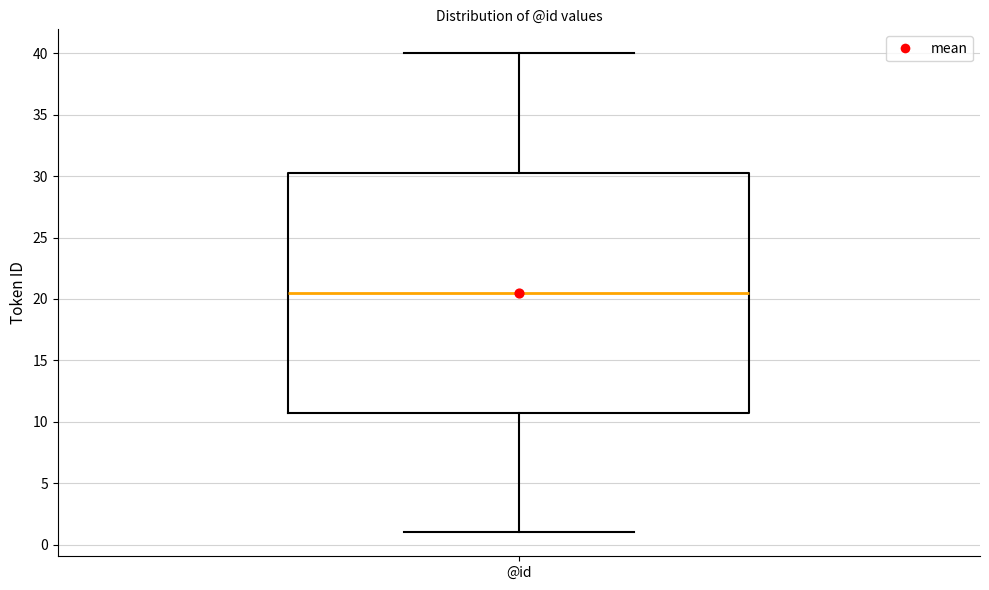

Where does the upper whisker of the box for @id end on the y-axis? The values are not printed on the chart, so give them approximately, as read against the axis.

40.0